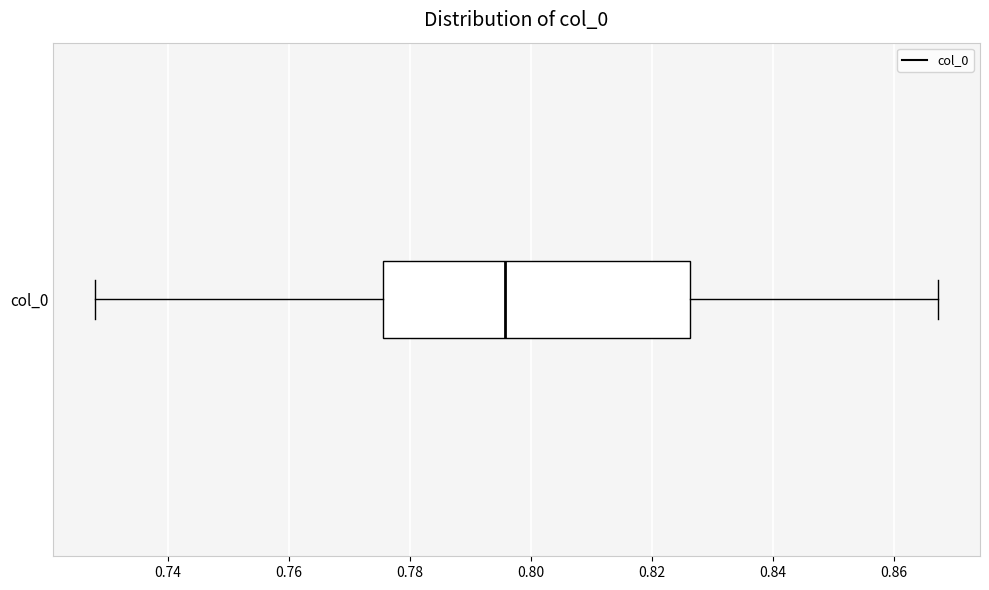

Read this box plot against the x-axis: the position of the median line, the range covered by the box, and the ends of both whiskers. The values are not printed on the chart, so give them approximately, as read against the axis.

median 0.796, box 0.776 to 0.826, whiskers 0.728 to 0.868